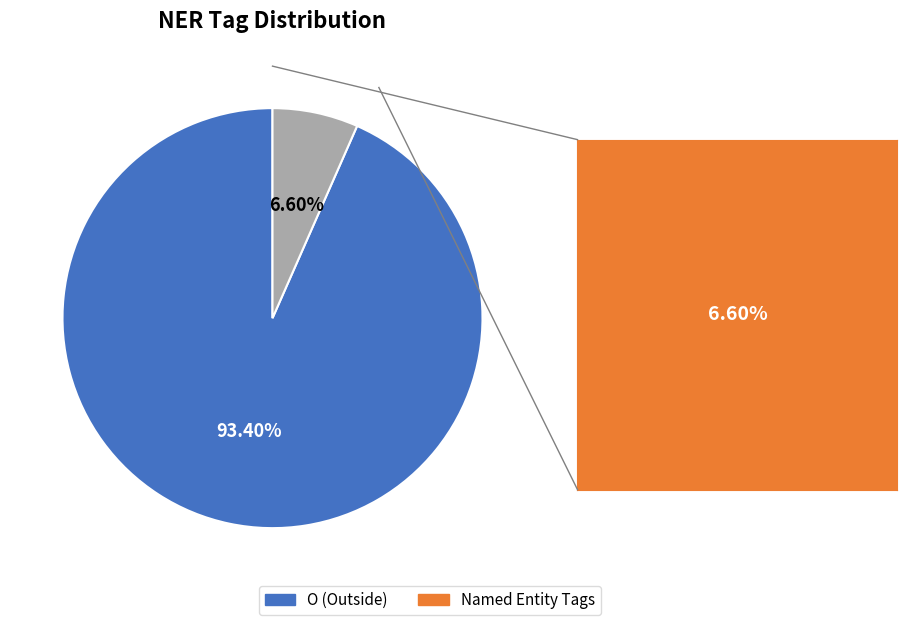

Is there a majority slice in this chart?

Yes